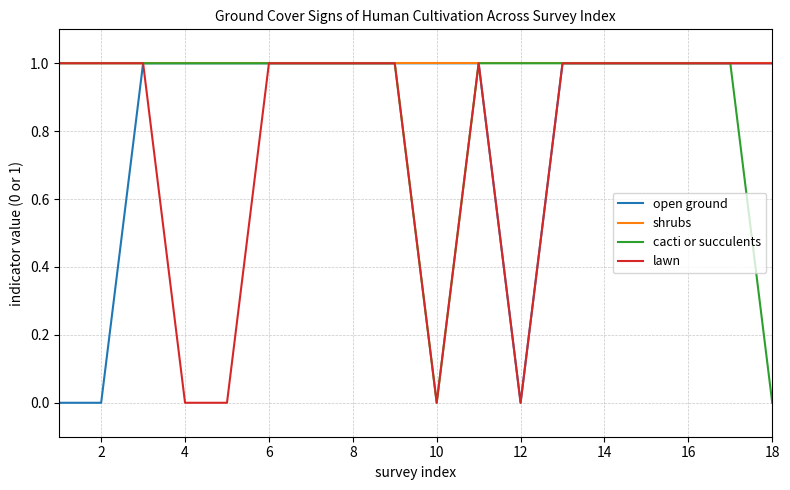

List the series in order of their overall mean, highest first.

shrubs, cacti or succulents, open ground, lawn